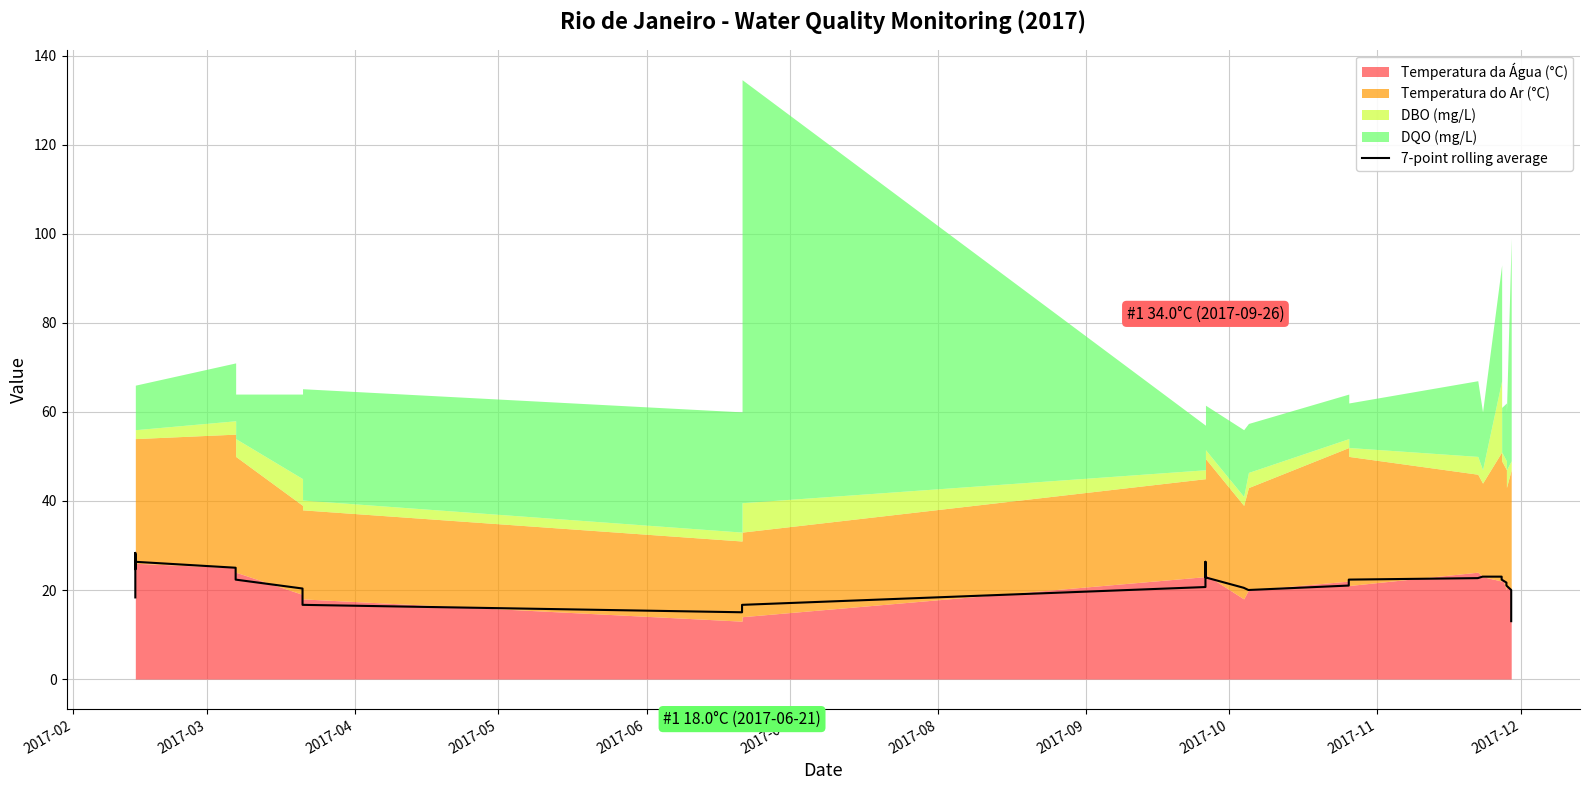

What is the sum of all values?

915.8